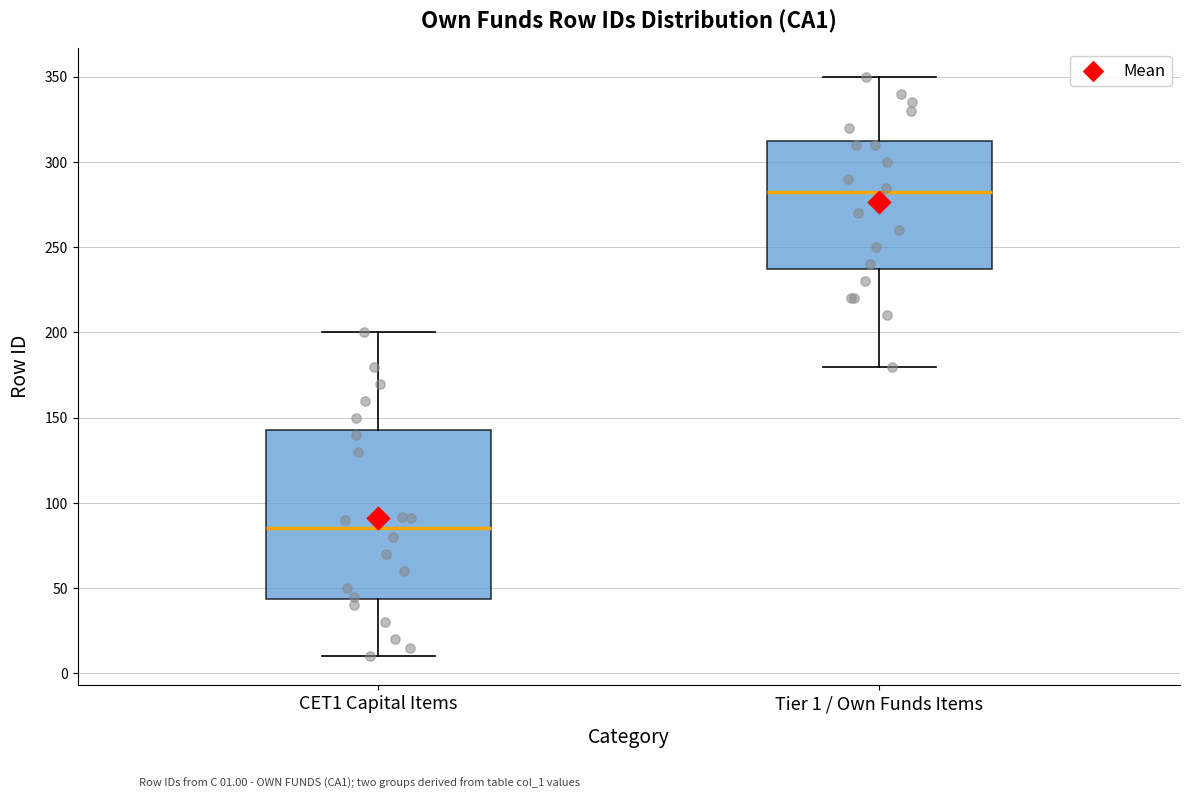

Comparing the boxes themselves (not the whiskers), which one is the tallest?

CET1 Capital Items